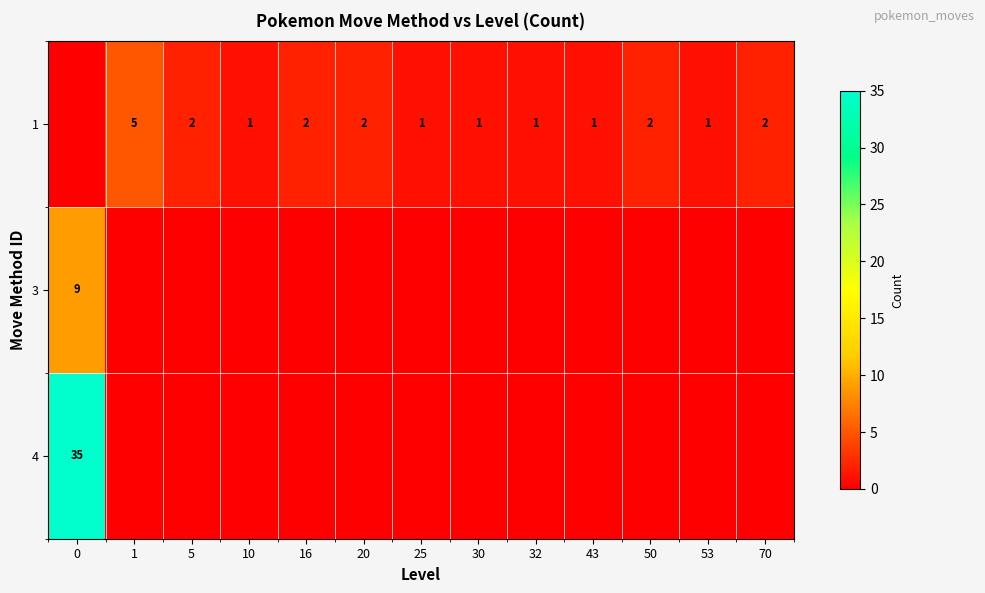

The value of 1 at 1 is 9. True or false?

False